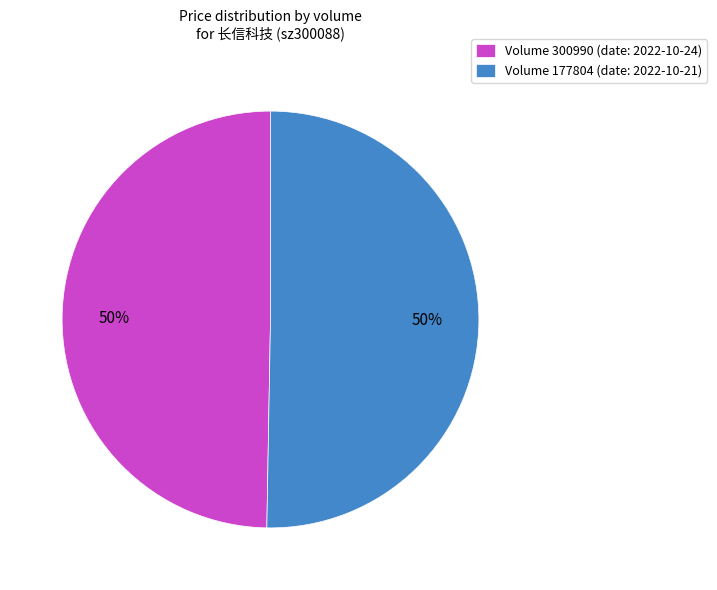

What percentage is the Volume 300990 (date: 2022-10-24) slice, to the nearest percent?

50%